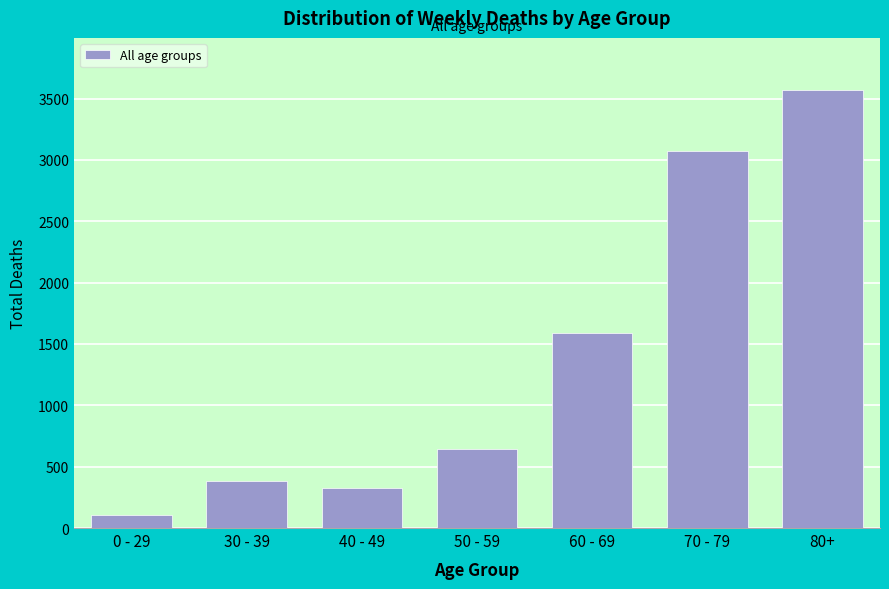

Reading left to right, what are all the values shown in this chart?

104	382	330	643	1593	3071	3567